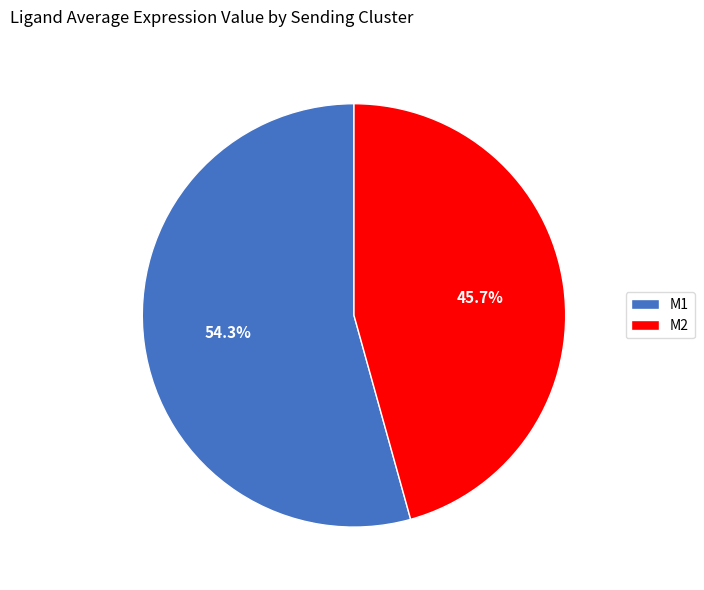

What is the largest slice in the pie chart?

M1